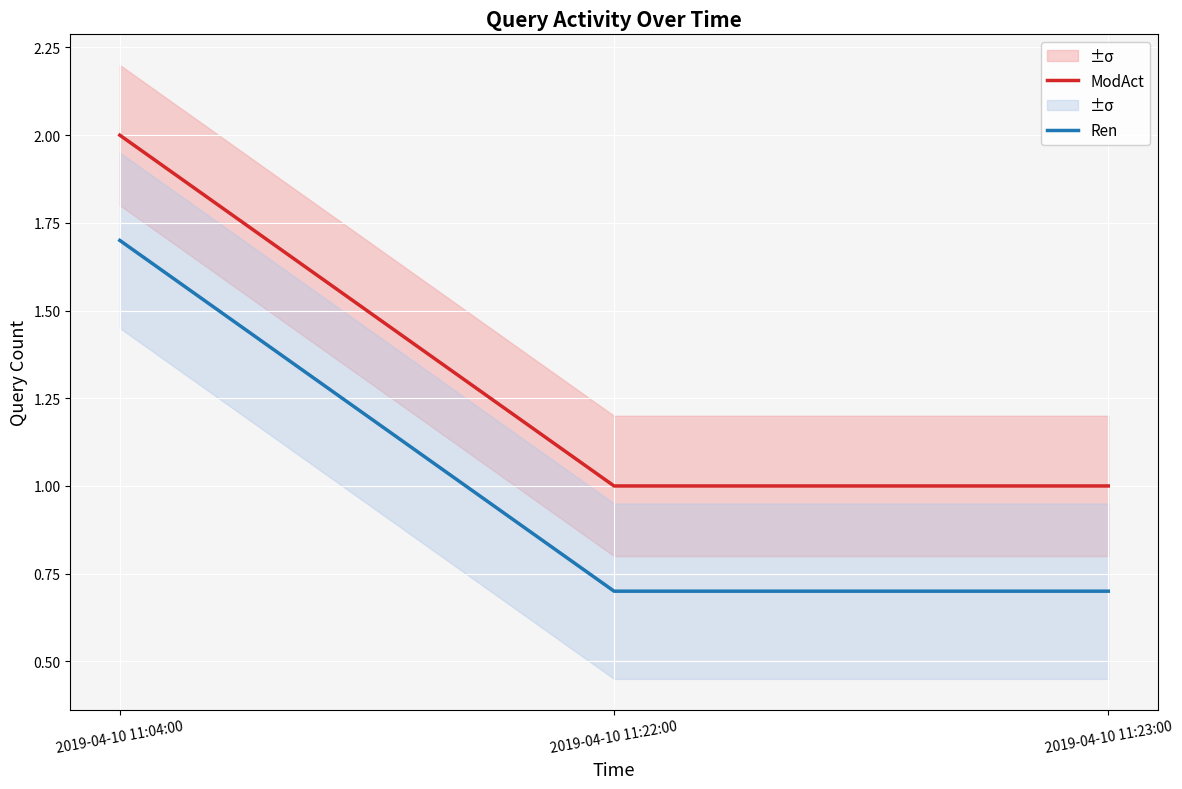

Where is Ren nearest to the value 1?

2019-04-10 11:22:00